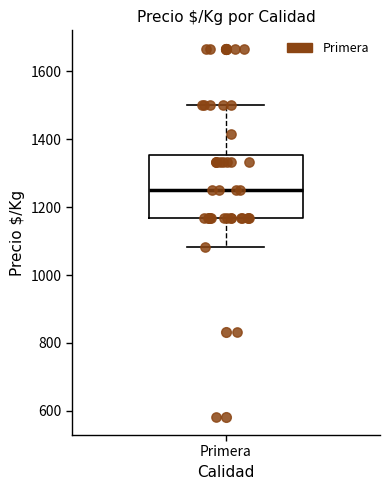

Where does the lower whisker of the box for Primera end on the y-axis? The values are not printed on the chart, so give them approximately, as read against the axis.

1080